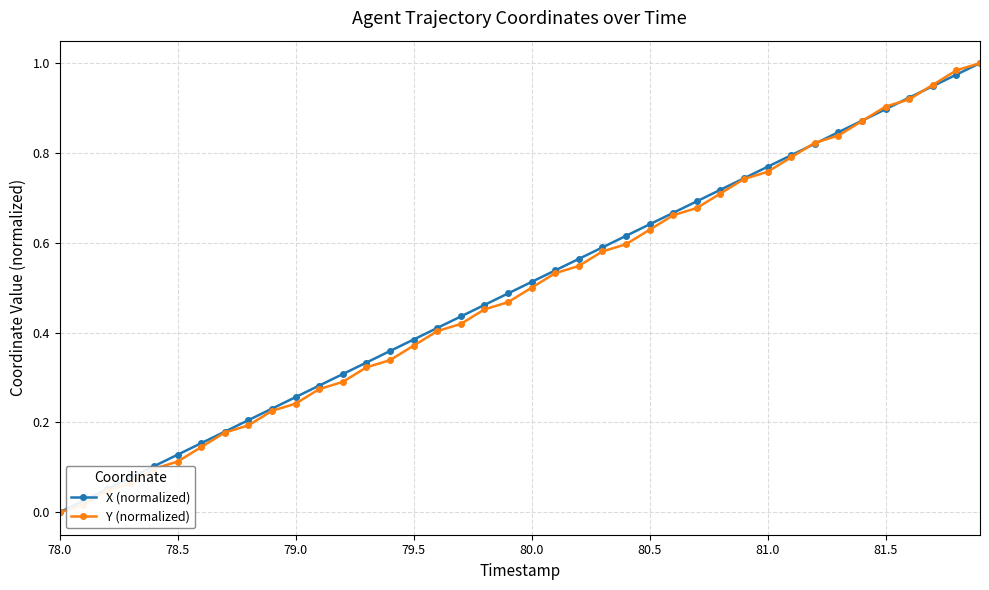

True or false: X (normalized) has more than 1 points higher than both neighbors.

False